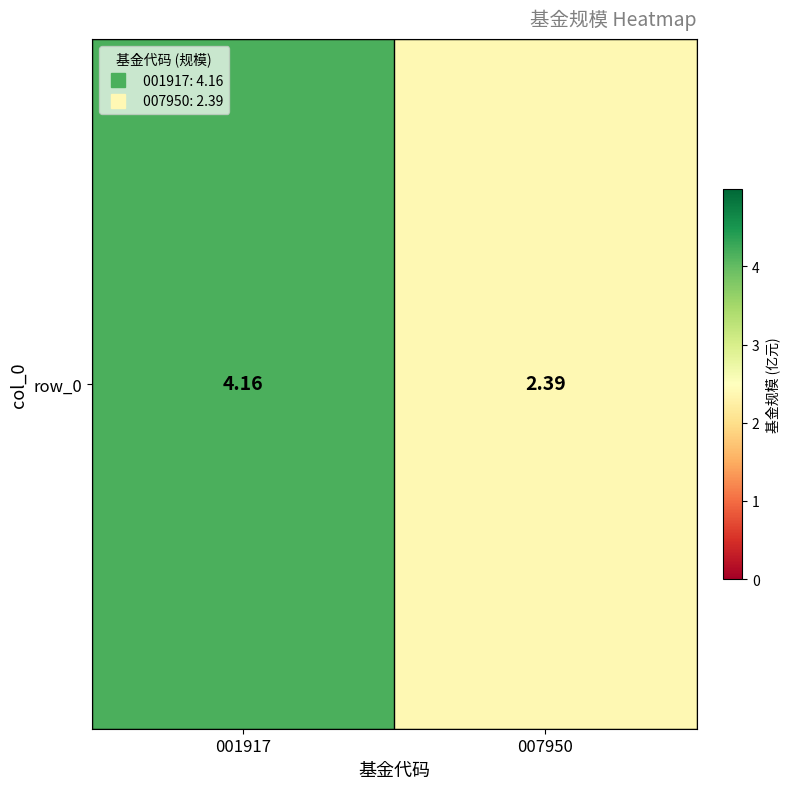

What is the difference between the values at 007950 and 001917?

1.8